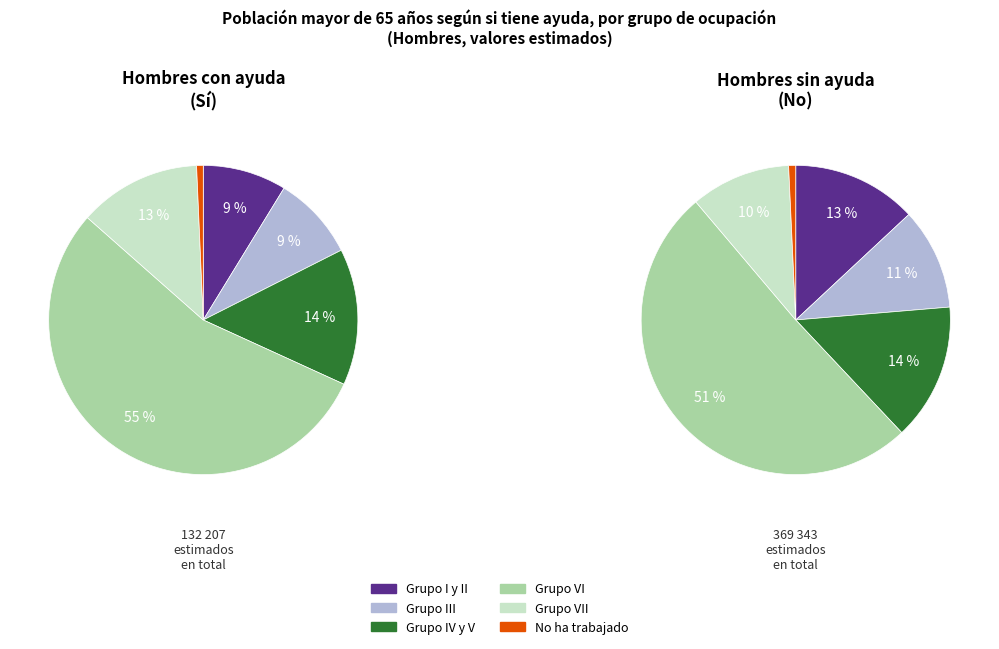

What is the spread (max minus min) of values at Grupo VII?

21637